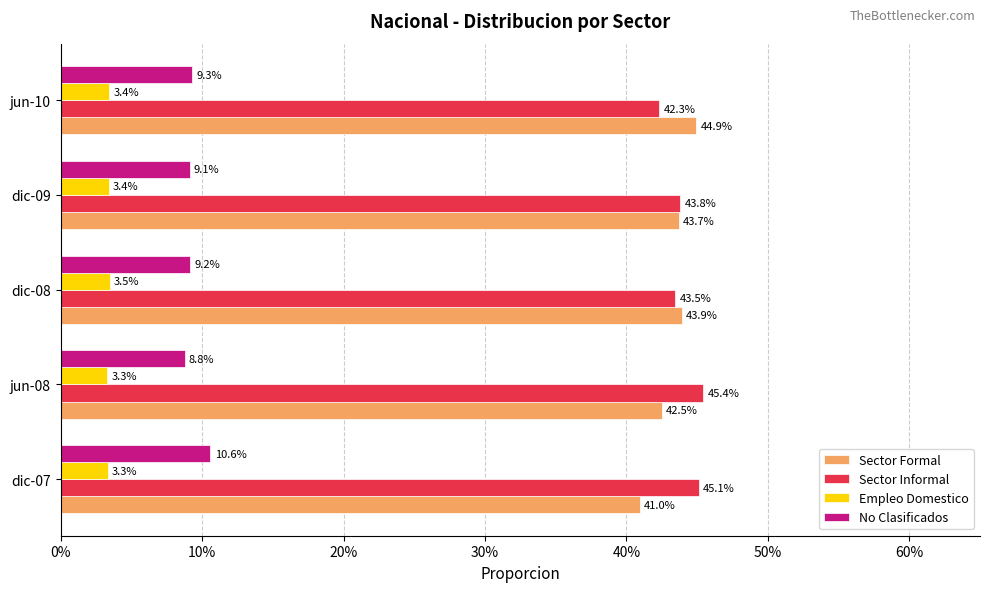

What are all the series names shown in the legend?

Sector Formal, Sector Informal, Empleo Domestico, No Clasificados